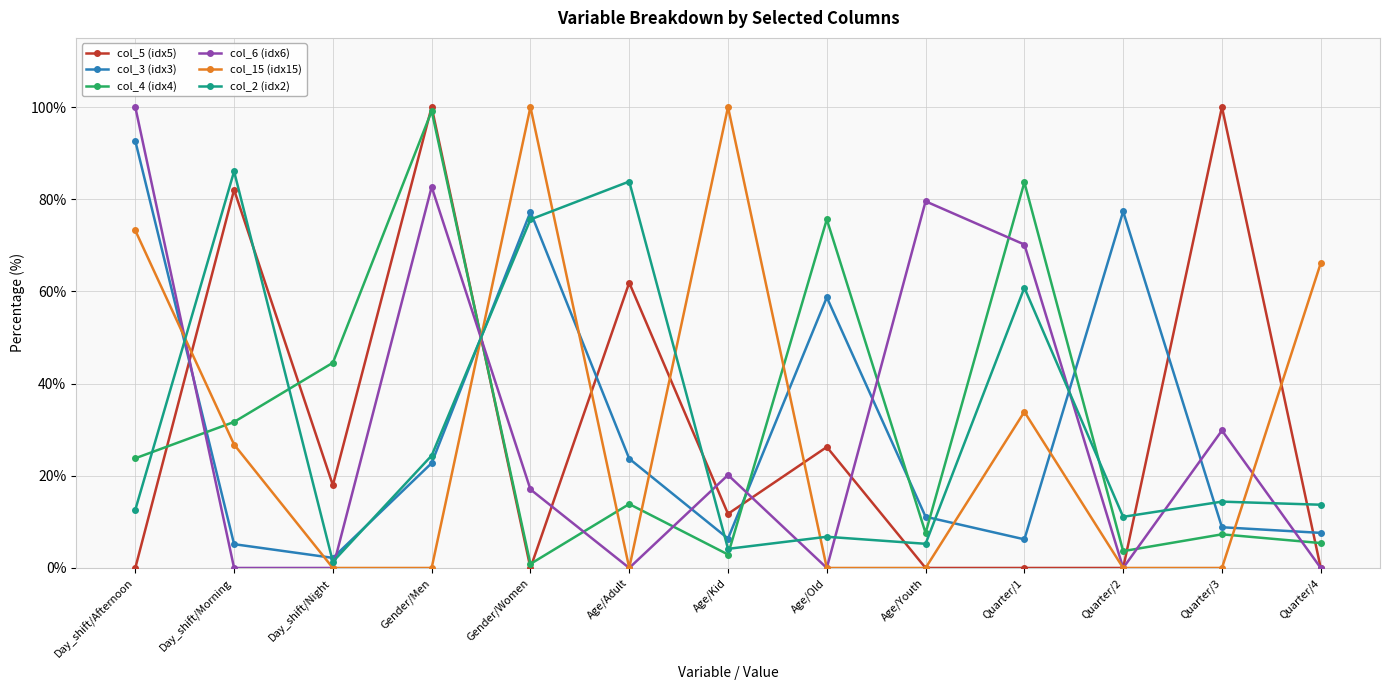

At which category is the sum across all series the highest?

Gender/Men